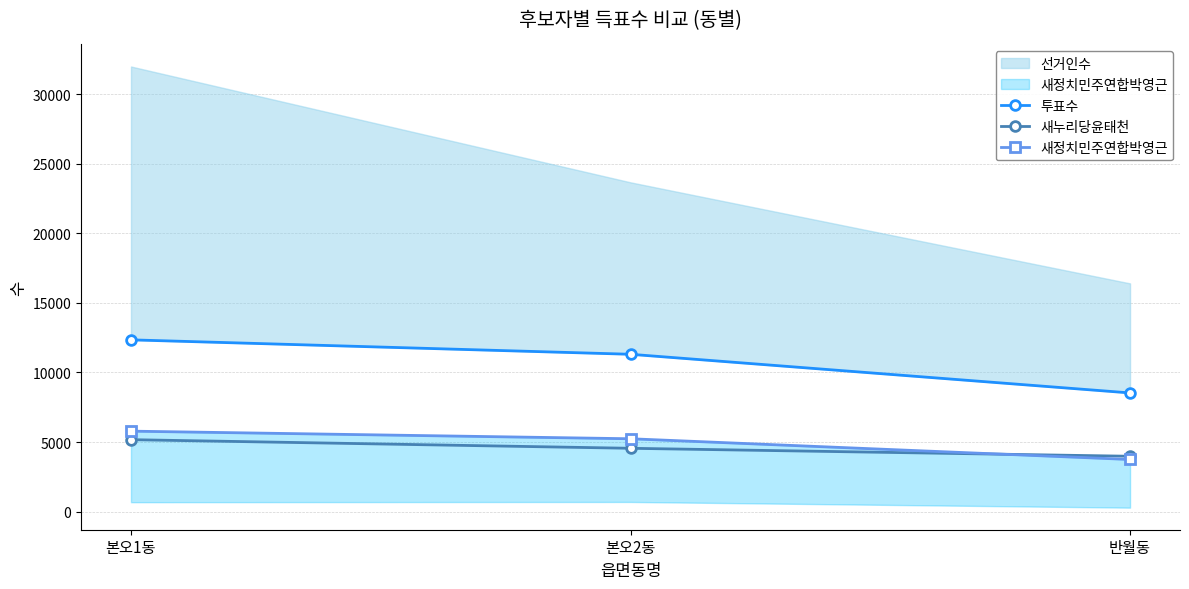

Is it true that 새누리당윤태천 equals 6873 at 반월동?

False